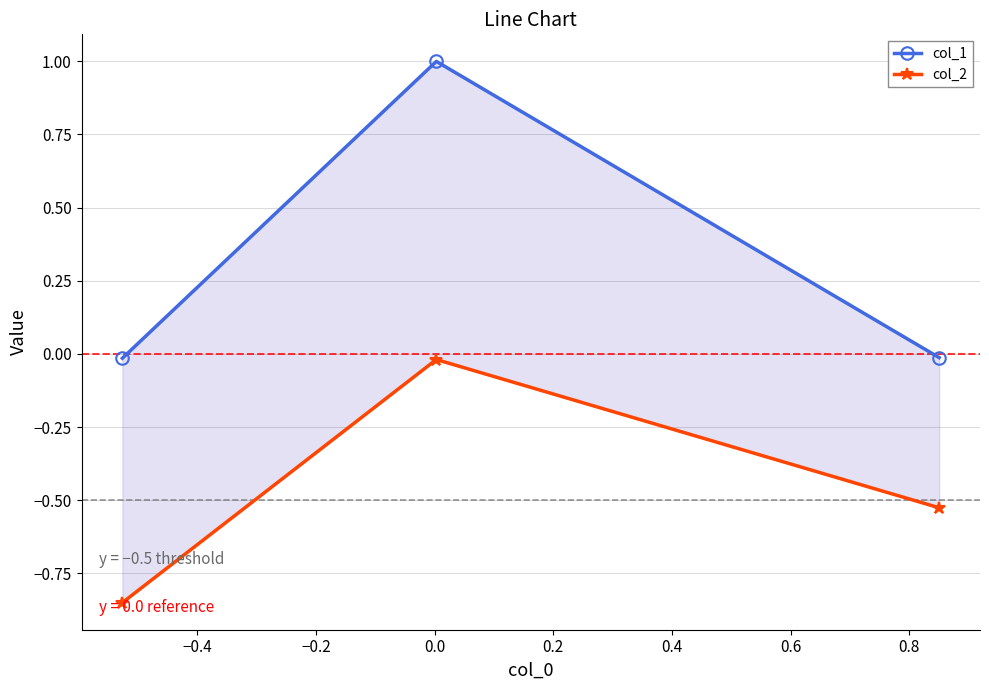

True or false: col_1 has a value of -0.0 at −0.6.

False